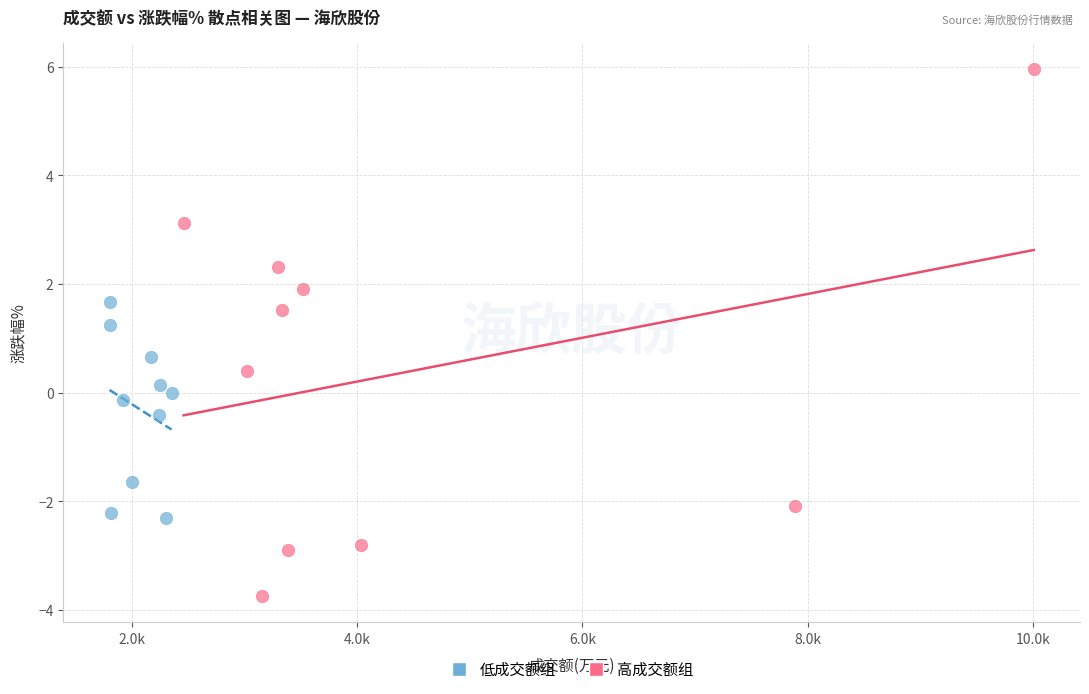

Which series reaches the maximum Y coordinate?

高成交额组